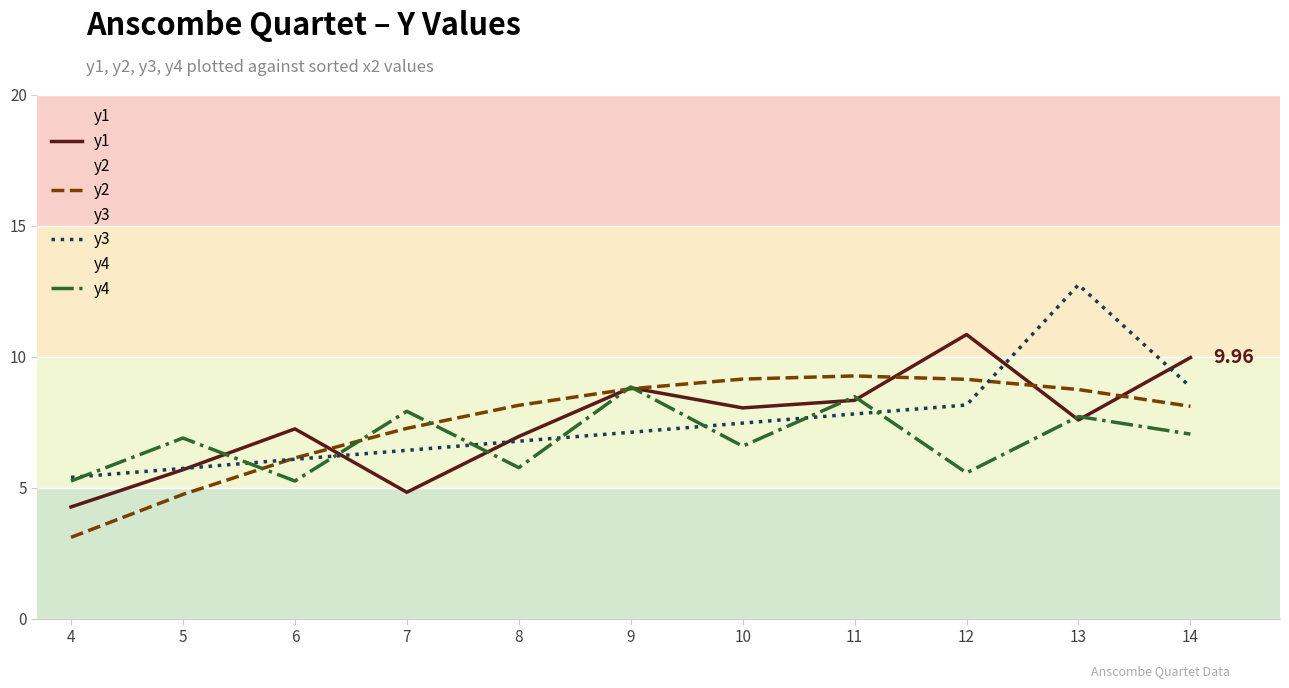

What are all the series names shown in the legend?

y1, y2, y3, y4